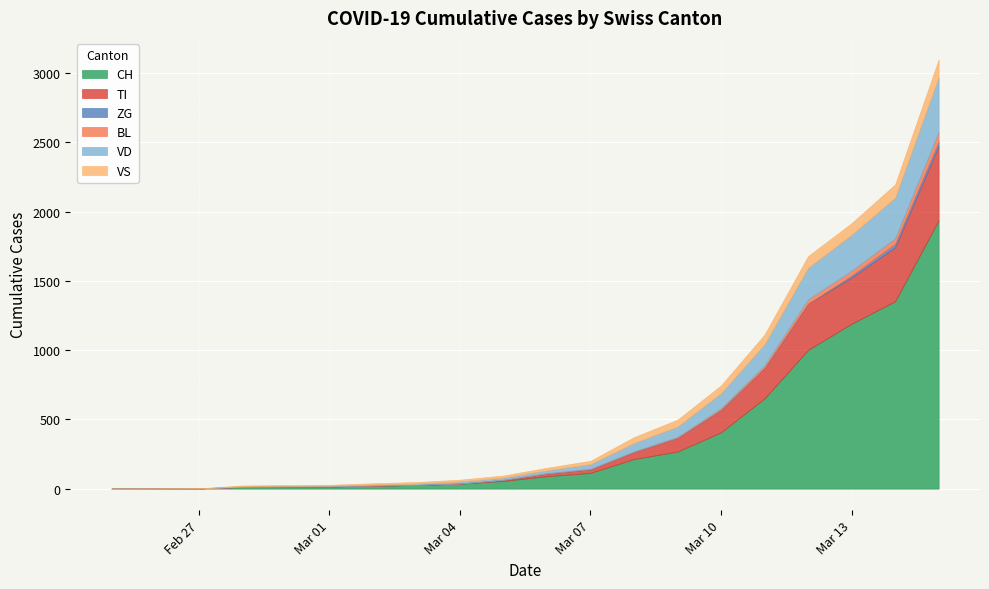

Which category has the highest value in the BL series?

2020-03-15